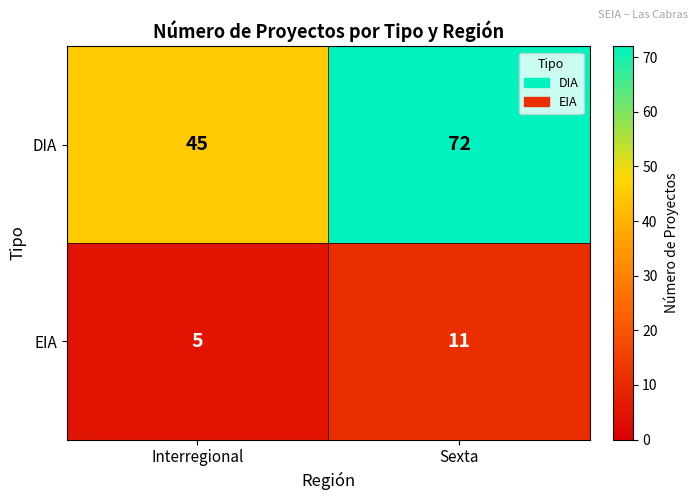

What is the maximum value shown in the chart?

72